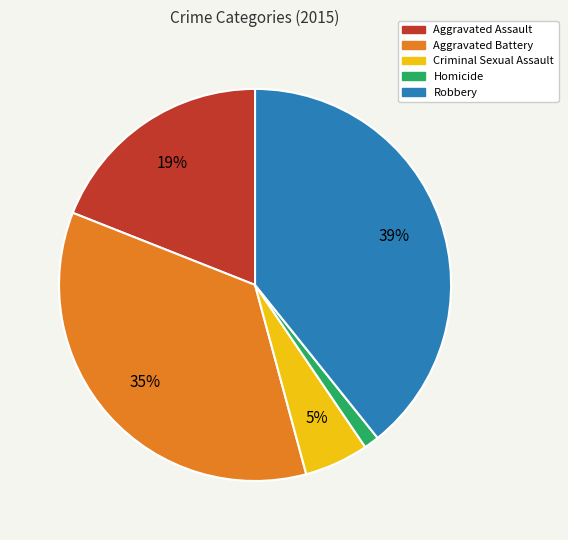

How many slices are in this pie chart?

5